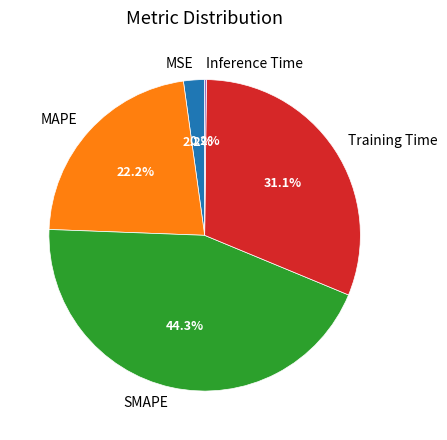

Between MAPE and Training Time, which is larger?

Training Time